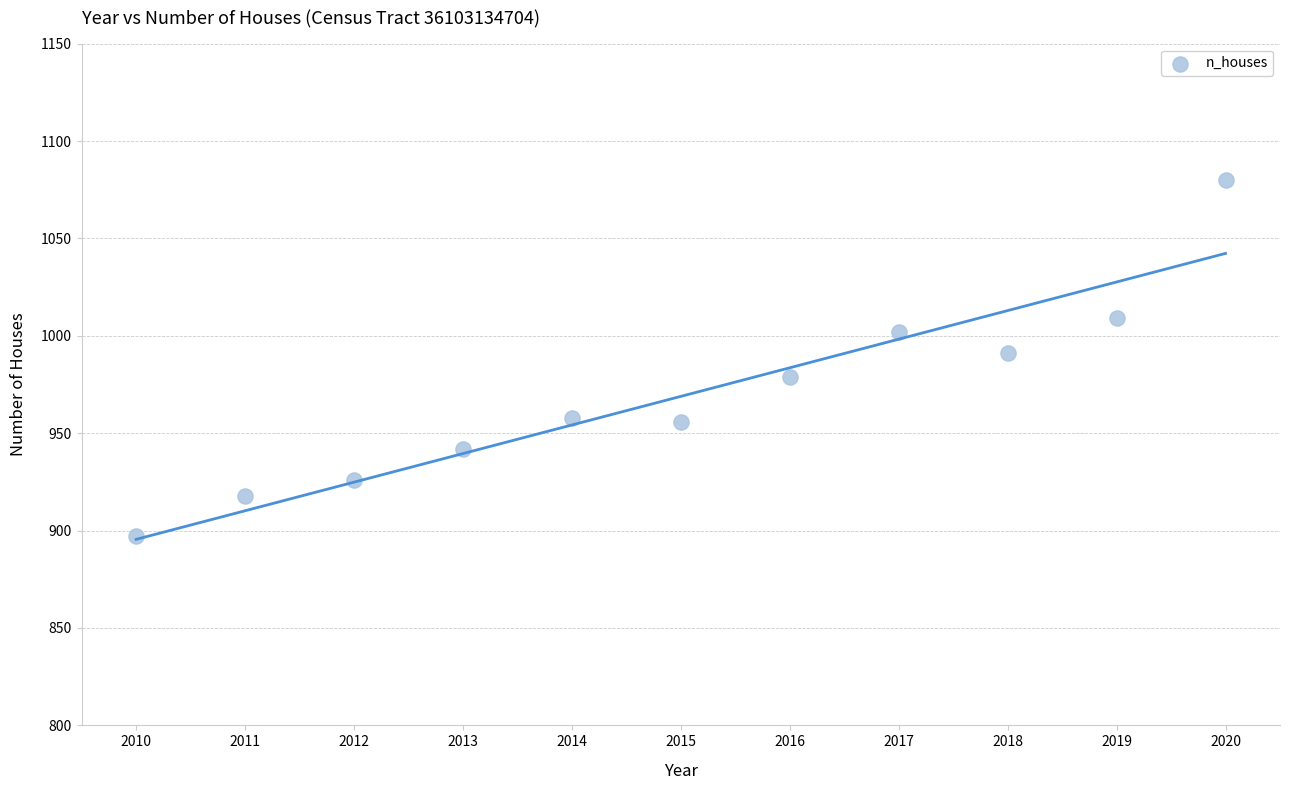

What is the average X value?

2015